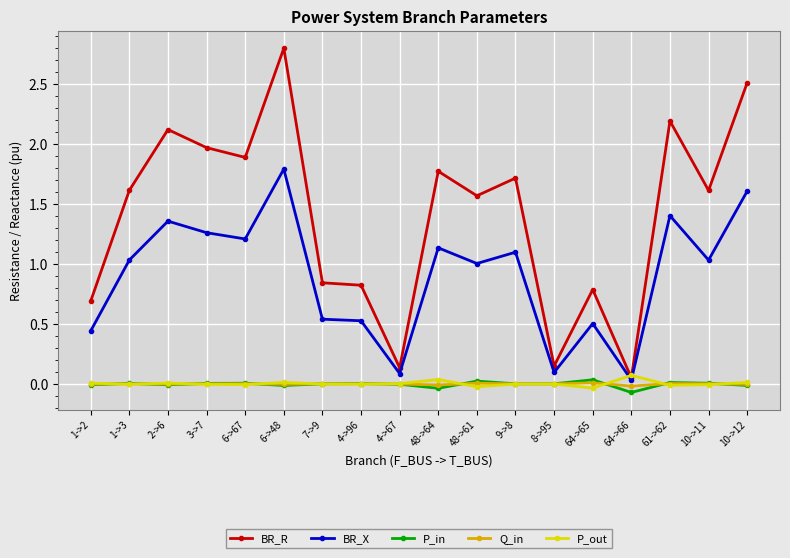

The BR_X series shows 0.2 at 64->65. True or false?

False